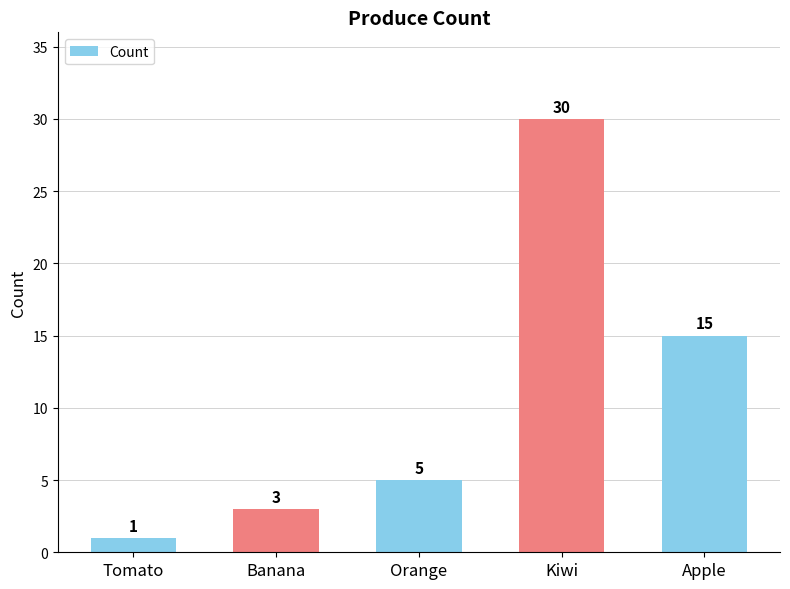

What is the difference between the second highest and minimum values?

14